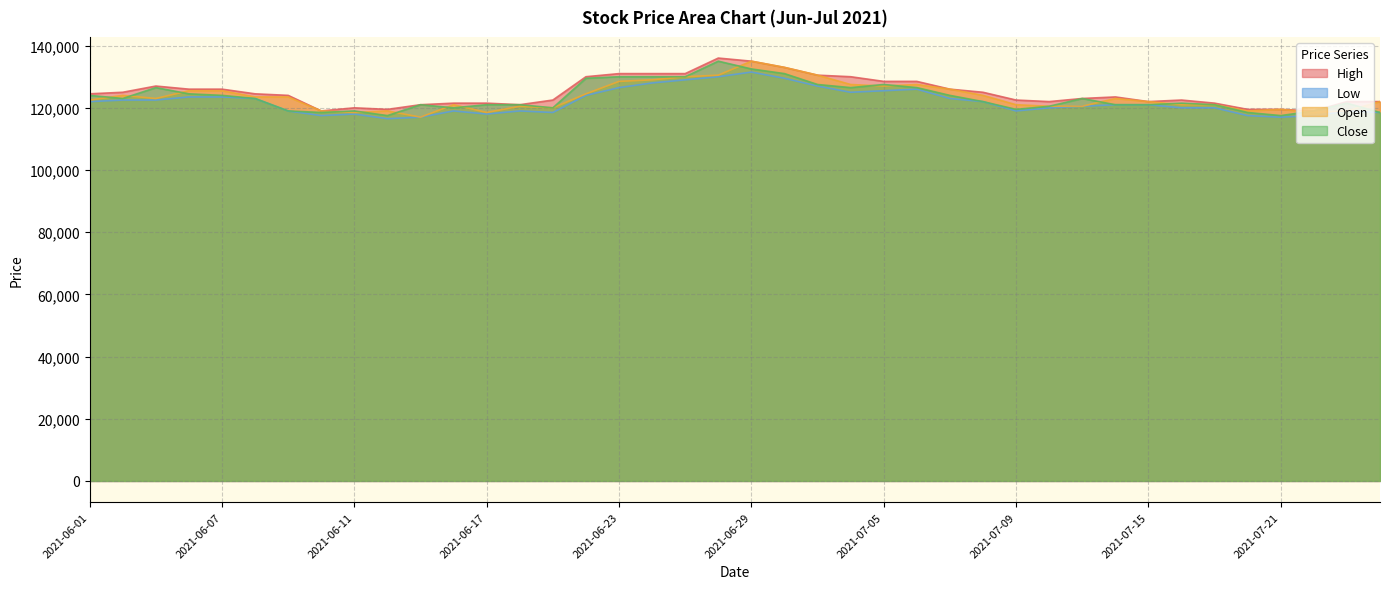

Reading right to left, what are all the values shown in this chart?

High: 2021-07-26=122000	2021-07-23=122000	2021-07-22=119000	2021-07-21=119500	2021-07-20=119500	2021-07-19=121500	2021-07-16=122500	2021-07-15=122000	2021-07-14=123500	2021-07-13=123000	2021-07-12=122000	2021-07-09=122500	2021-07-08=125000	2021-07-07=126000	2021-07-06=128500	2021-07-05=128500	2021-07-02=130000	2021-07-01=130500	2021-06-30=133000	2021-06-29=135000	2021-06-28=136000	2021-06-25=131000	2021-06-24=131000	2021-06-23=131000	2021-06-22=130000	2021-06-21=122500	2021-06-18=121000	2021-06-17=121500	2021-06-16=121500	2021-06-15=121000	2021-06-14=119500	2021-06-11=120000	2021-06-10=119000	2021-06-09=124000	2021-06-08=124500	2021-06-07=126000	2021-06-04=126000	2021-06-03=127000	2021-06-02=125000	2021-06-01=124500
Low: 2021-07-26=118500	2021-07-23=119000	2021-07-22=117500	2021-07-21=117000	2021-07-20=117500	2021-07-19=120000	2021-07-16=120000	2021-07-15=121000	2021-07-14=121000	2021-07-13=120500	2021-07-12=120000	2021-07-09=119000	2021-07-08=122000	2021-07-07=123000	2021-07-06=126000	2021-07-05=125500	2021-07-02=125000	2021-07-01=127000	2021-06-30=129500	2021-06-29=131500	2021-06-28=130000	2021-06-25=129000	2021-06-24=128000	2021-06-23=126500	2021-06-22=124000	2021-06-21=118500	2021-06-18=119000	2021-06-17=118000	2021-06-16=119000	2021-06-15=117000	2021-06-14=116500	2021-06-11=118000	2021-06-10=117500	2021-06-09=119000	2021-06-08=123000	2021-06-07=123500	2021-06-04=123500	2021-06-03=122500	2021-06-02=122500	2021-06-01=122000
Open: 2021-07-26=122000	2021-07-23=119000	2021-07-22=118500	2021-07-21=119500	2021-07-20=119000	2021-07-19=121000	2021-07-16=121000	2021-07-15=122000	2021-07-14=123000	2021-07-13=120500	2021-07-12=120500	2021-07-09=121000	2021-07-08=124000	2021-07-07=126000	2021-07-06=127500	2021-07-05=127000	2021-07-02=127500	2021-07-01=130500	2021-06-30=133000	2021-06-29=135000	2021-06-28=130500	2021-06-25=130000	2021-06-24=129000	2021-06-23=128500	2021-06-22=124500	2021-06-21=120000	2021-06-18=120500	2021-06-17=118500	2021-06-16=121000	2021-06-15=117000	2021-06-14=119000	2021-06-11=118500	2021-06-10=119000	2021-06-09=123500	2021-06-08=123500	2021-06-07=125500	2021-06-04=125500	2021-06-03=123000	2021-06-02=124000	2021-06-01=122500
Close: 2021-07-26=118500	2021-07-23=121500	2021-07-22=119000	2021-07-21=117500	2021-07-20=118500	2021-07-19=121000	2021-07-16=121500	2021-07-15=121000	2021-07-14=121000	2021-07-13=123000	2021-07-12=120500	2021-07-09=119500	2021-07-08=122000	2021-07-07=124000	2021-07-06=126500	2021-07-05=127500	2021-07-02=126500	2021-07-01=127500	2021-06-30=131000	2021-06-29=132500	2021-06-28=135000	2021-06-25=130000	2021-06-24=130000	2021-06-23=130000	2021-06-22=129500	2021-06-21=120000	2021-06-18=121000	2021-06-17=121000	2021-06-16=120000	2021-06-15=121000	2021-06-14=117500	2021-06-11=119000	2021-06-10=118500	2021-06-09=119000	2021-06-08=123000	2021-06-07=124000	2021-06-04=124500	2021-06-03=126500	2021-06-02=123000	2021-06-01=124000